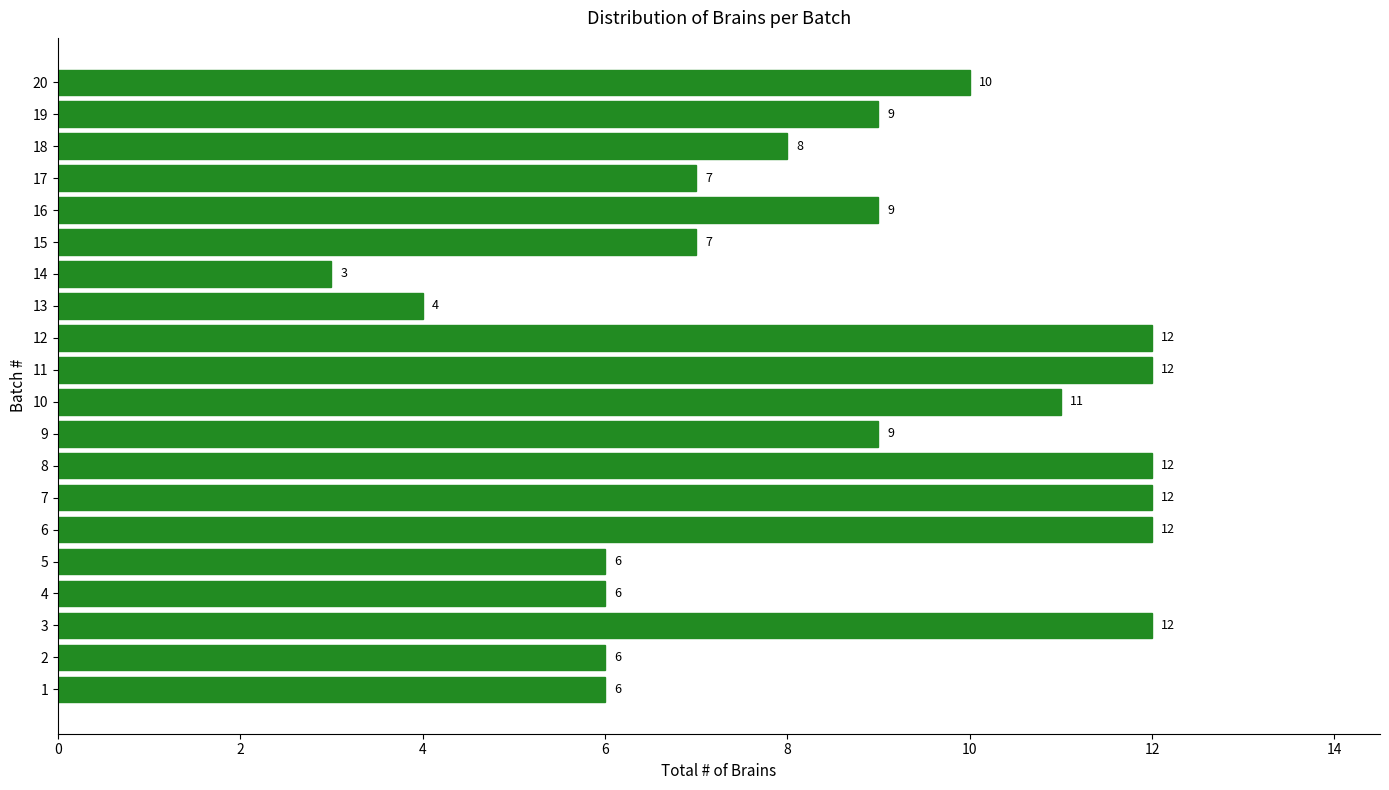

Approximately how many times larger is the value at 13 compared to 4?

0.7